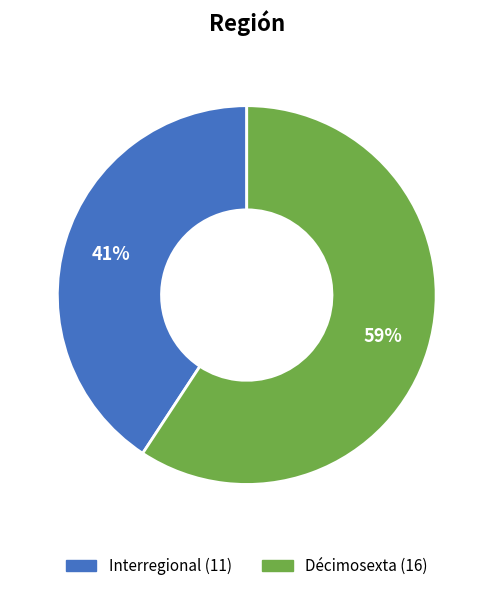

Between Interregional and Décimosexta, which is larger?

Décimosexta